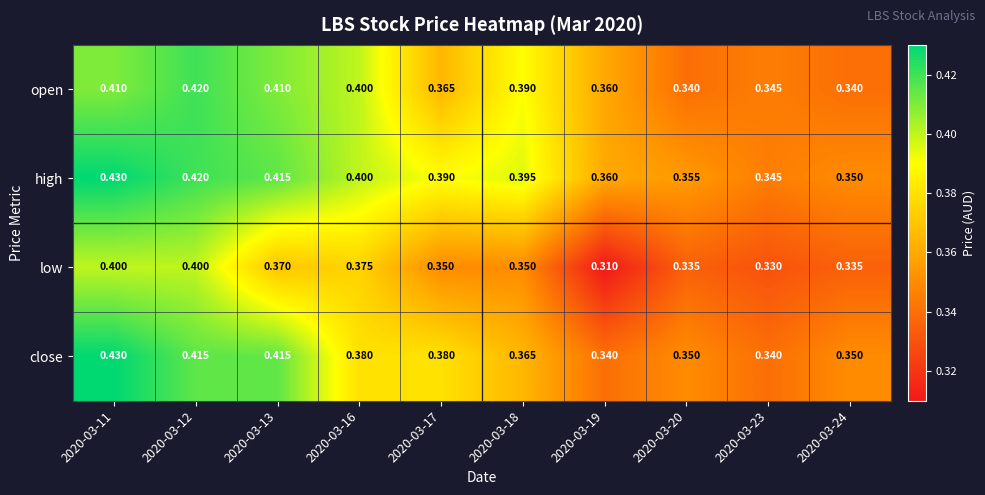

Between 2020-03-11 and 2020-03-23, which series saw the biggest shift?

close